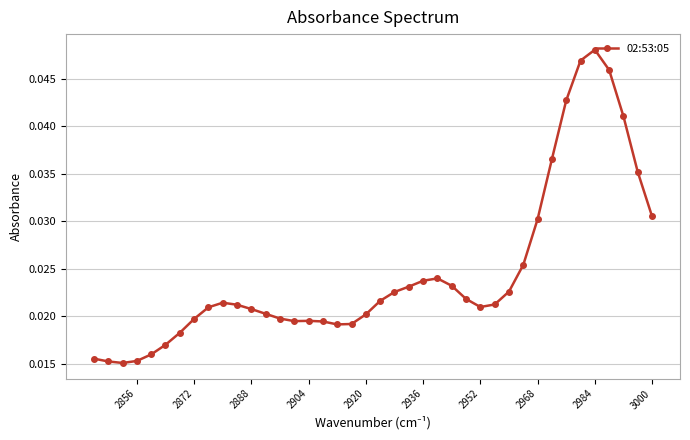

How many distinct data groups are displayed?

1